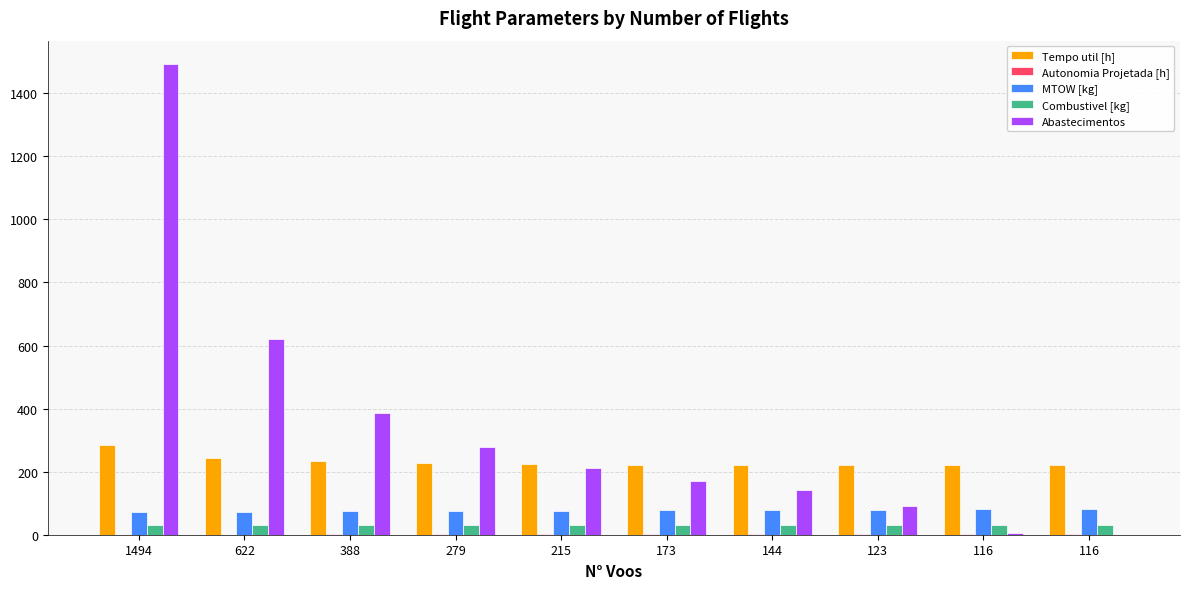

How many distinct data groups are displayed?

5